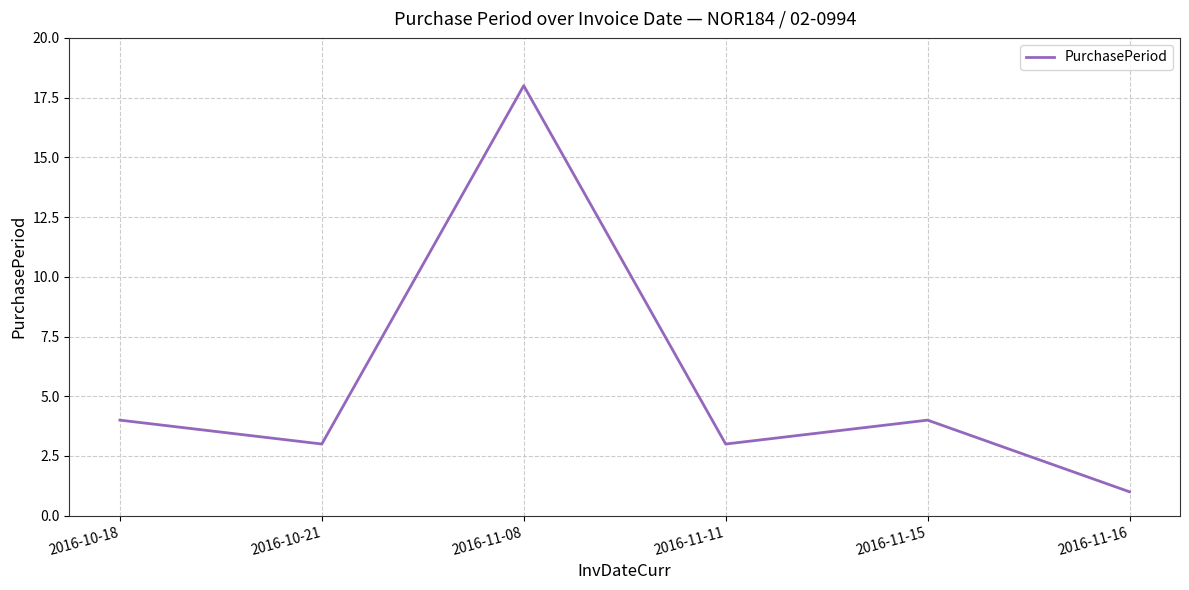

Reading left to right, extract all data points from this chart.

2016-10-18=4	2016-10-21=3	2016-11-08=18	2016-11-11=3	2016-11-15=4	2016-11-16=1